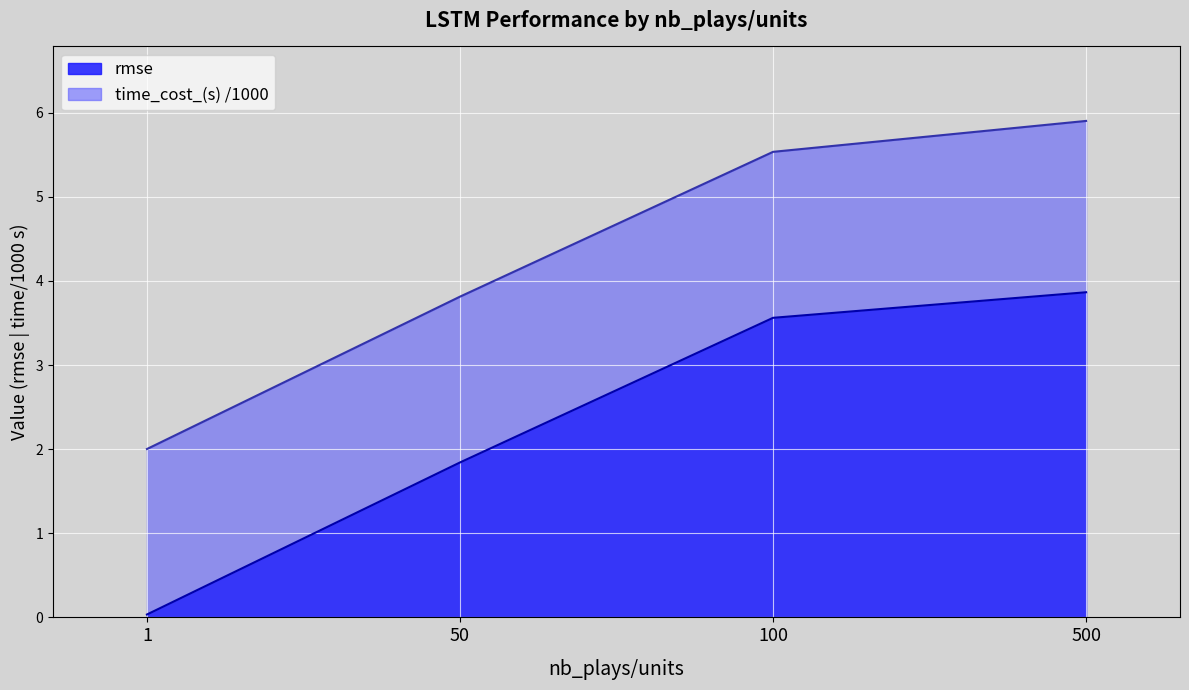

Reading right to left, extract all data points from this chart.

500=3.9	100=3.6	50=1.8	1=0.0